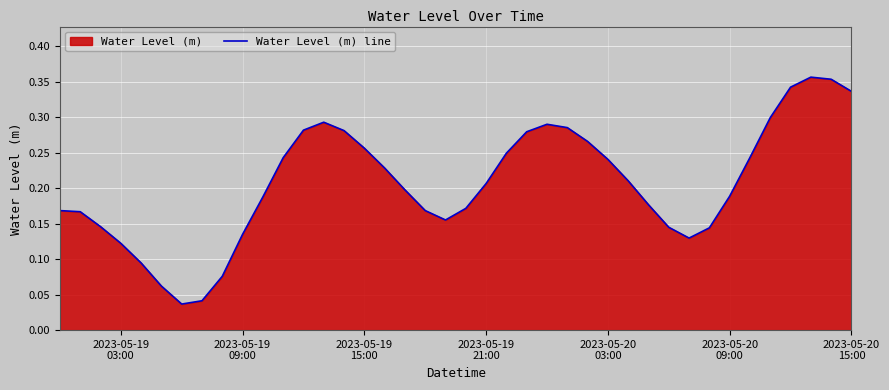

What is the greatest value displayed?

0.4